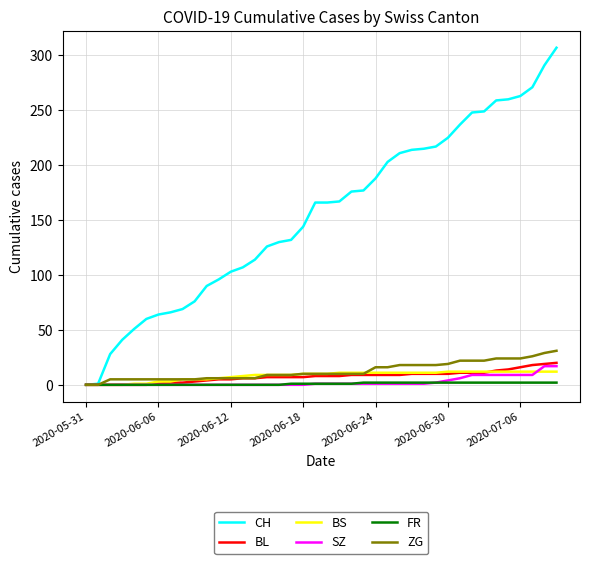

Which series has the largest range (max minus min)?

CH